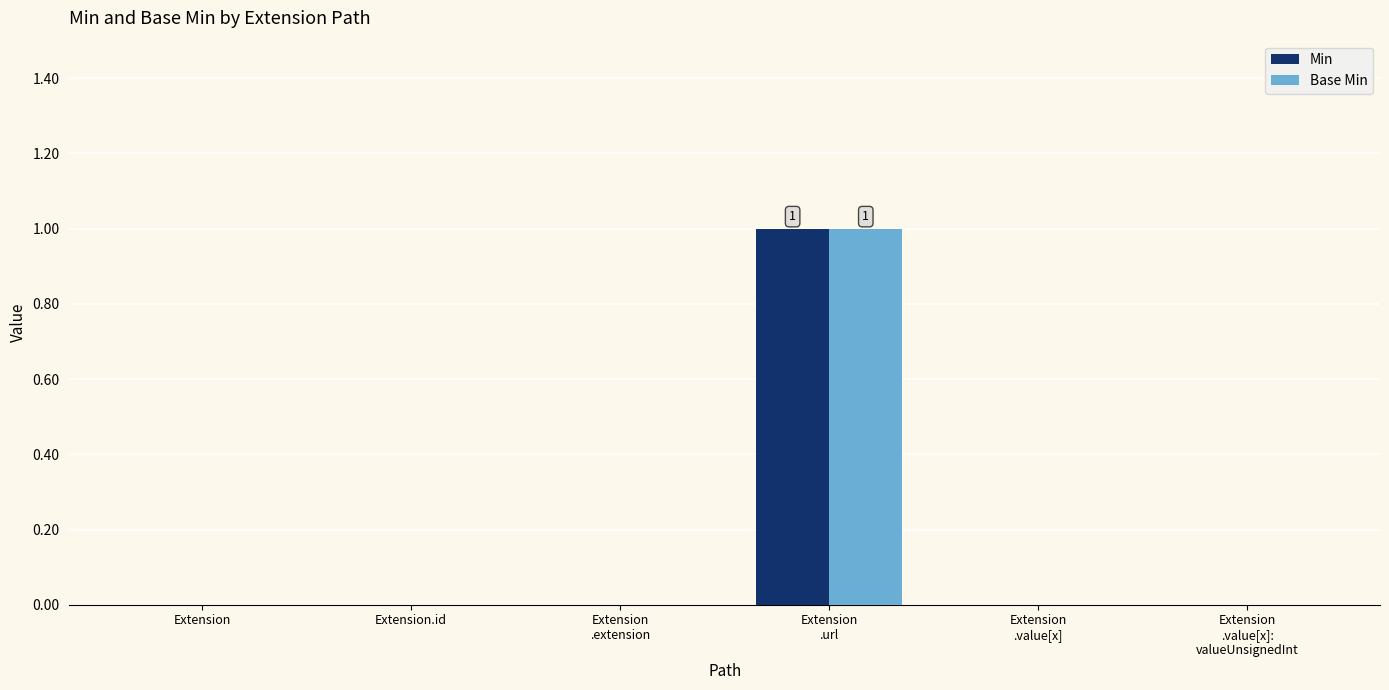

The value of Base Min at Extension is -1. True or false?

False